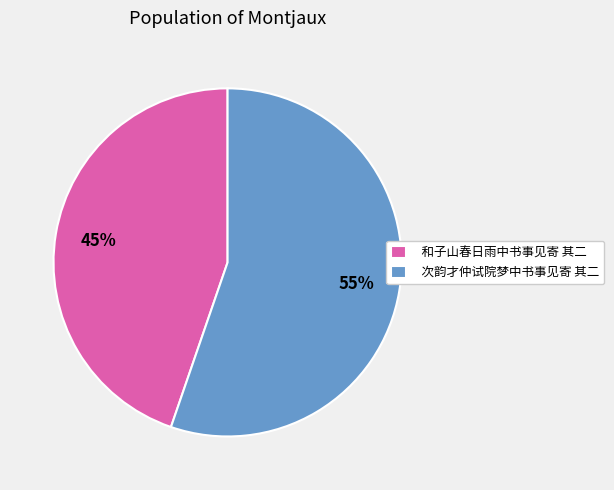

Is the sum of 和子山春日雨中书事见寄 其二 and 次韵才仲试院梦中书事见寄 其二 greater than half?

Yes